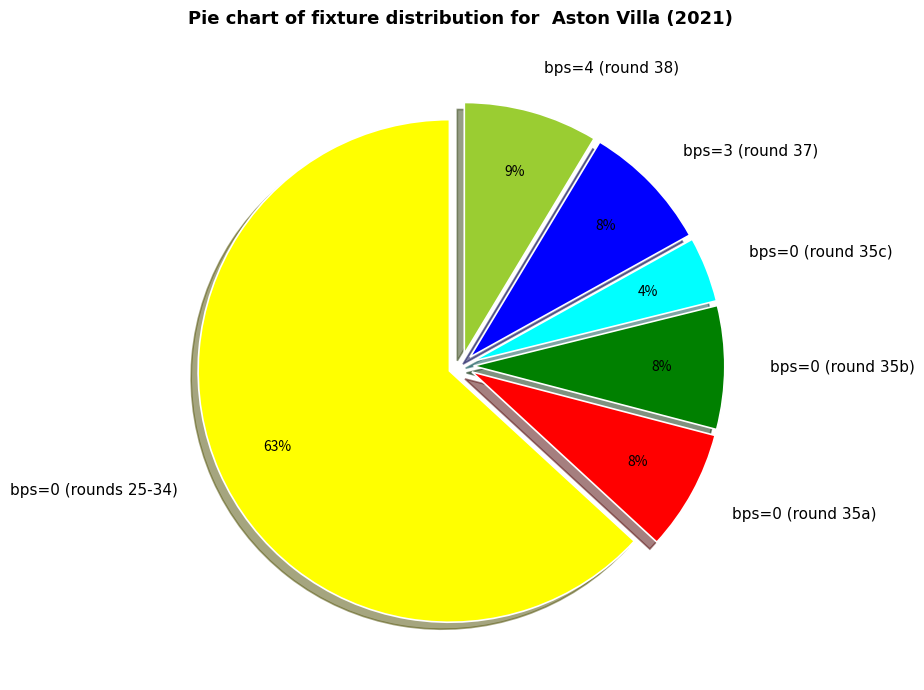

To the nearest percent, what portion does bps=3 (round 37) represent?

8%